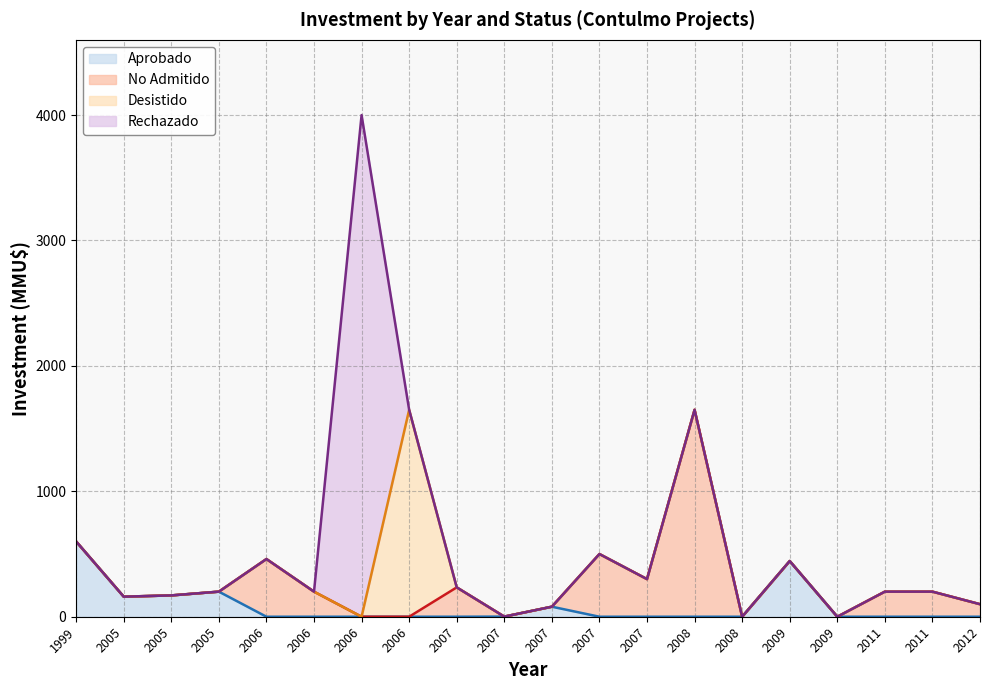

What are all the series names shown in the legend?

Aprobado, No Admitido, Desistido, Rechazado